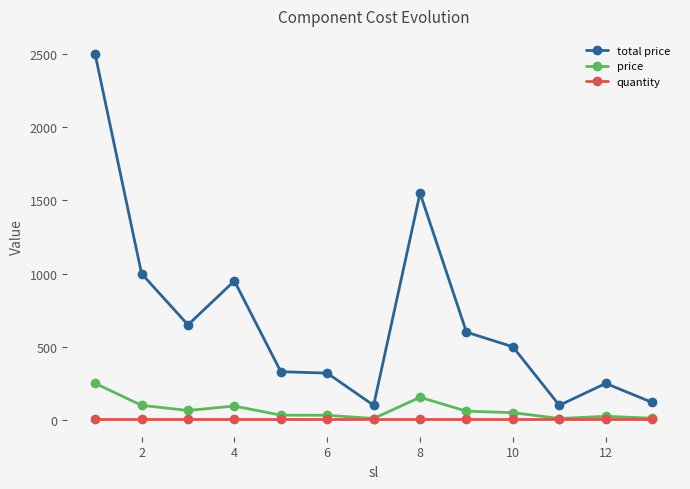

Which series has the largest total across all categories?

total price